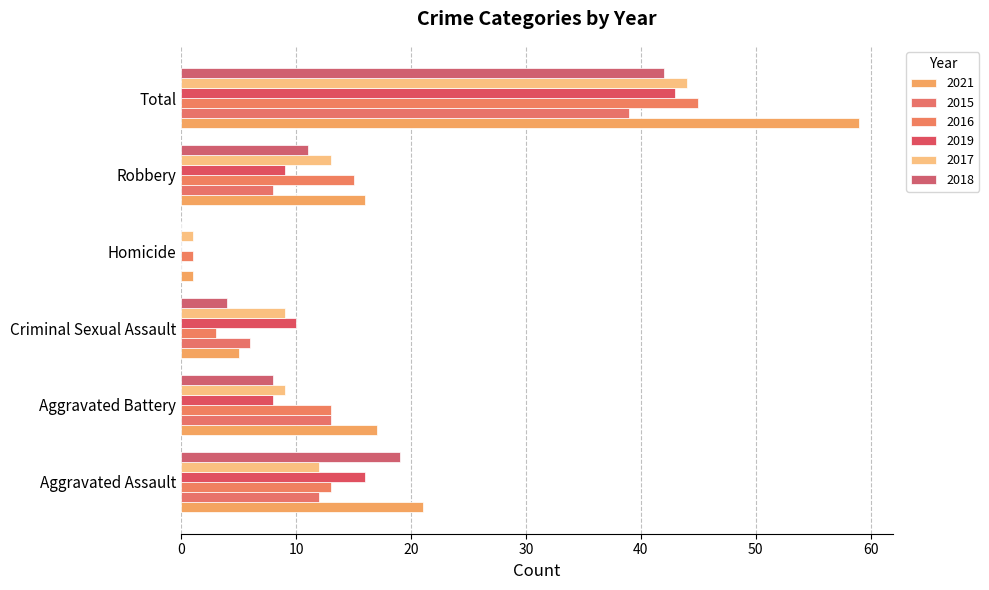

How many values in 2015 are above zero?

5